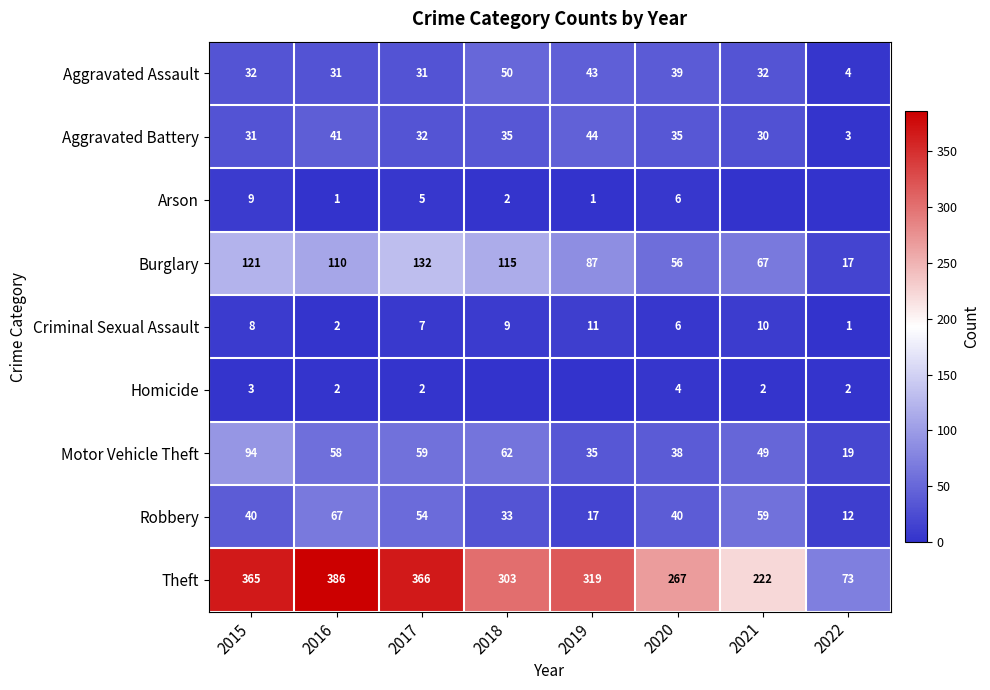

What is the minimum value for Burglary?

17